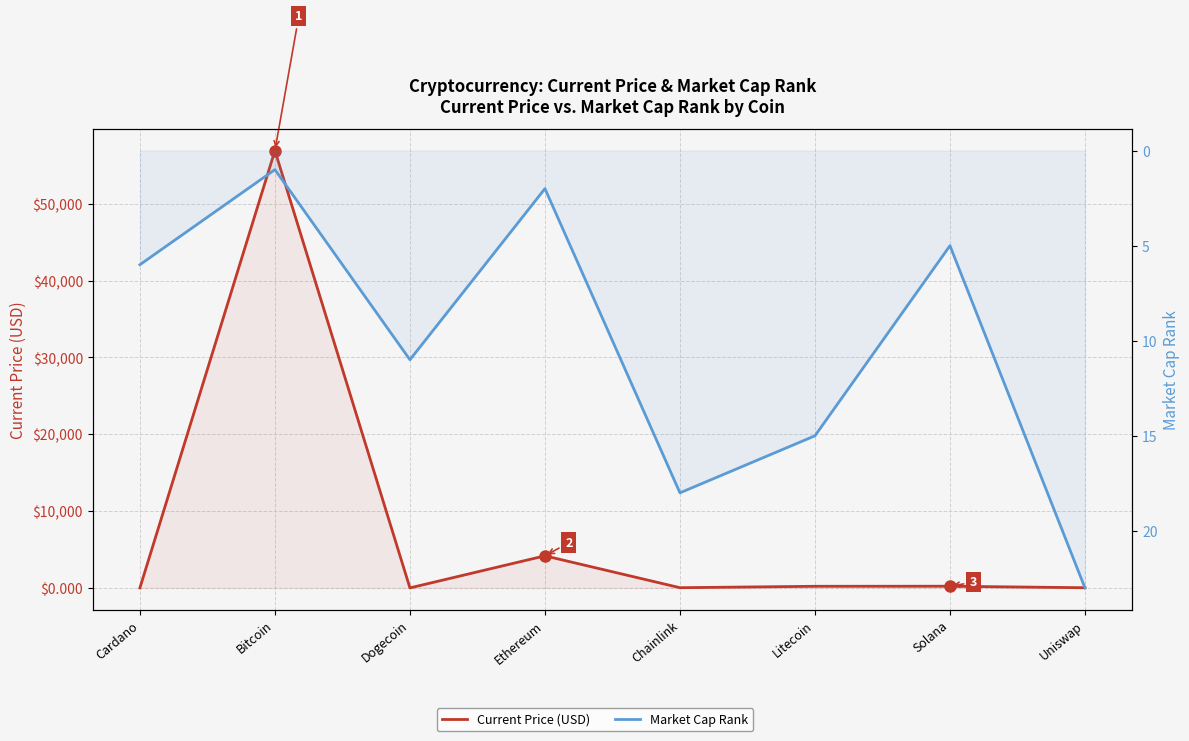

Which has a higher value, Bitcoin or Ethereum?

Bitcoin